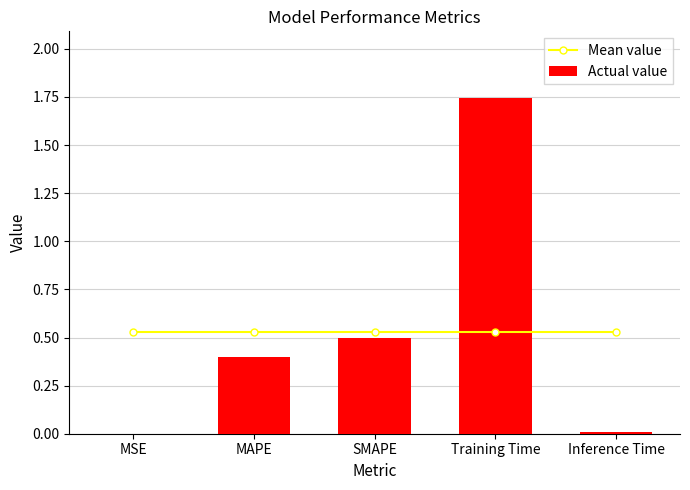

The value of Actual value at MSE is 0.0. True or false?

False